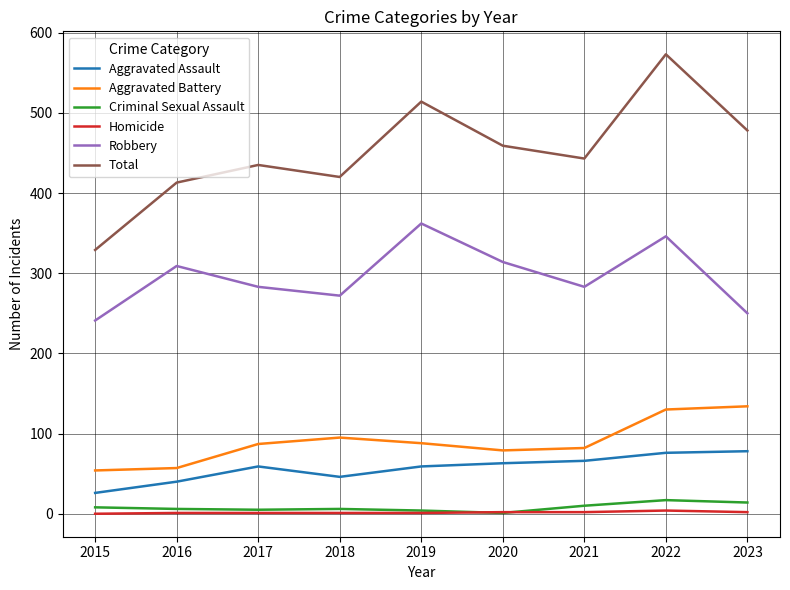

True or false: Aggravated Assault and Robbery intersect in this chart.

False